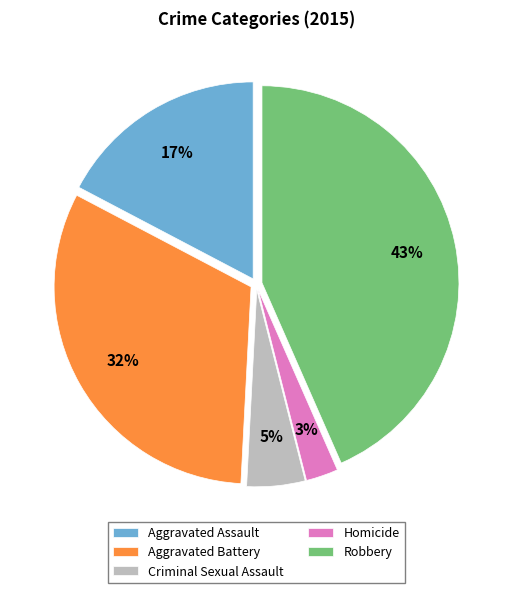

Which category has the smallest portion of the pie?

Homicide